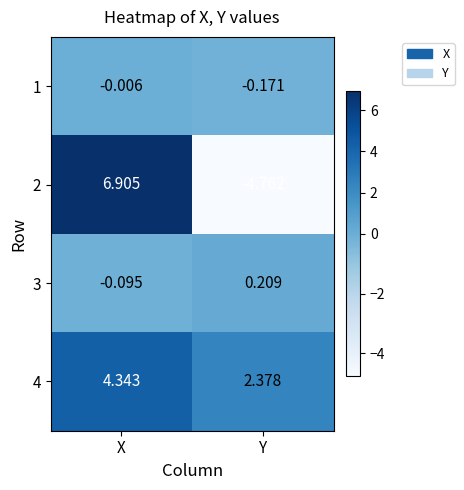

At which category does the chart reach its minimum across all series?

Y